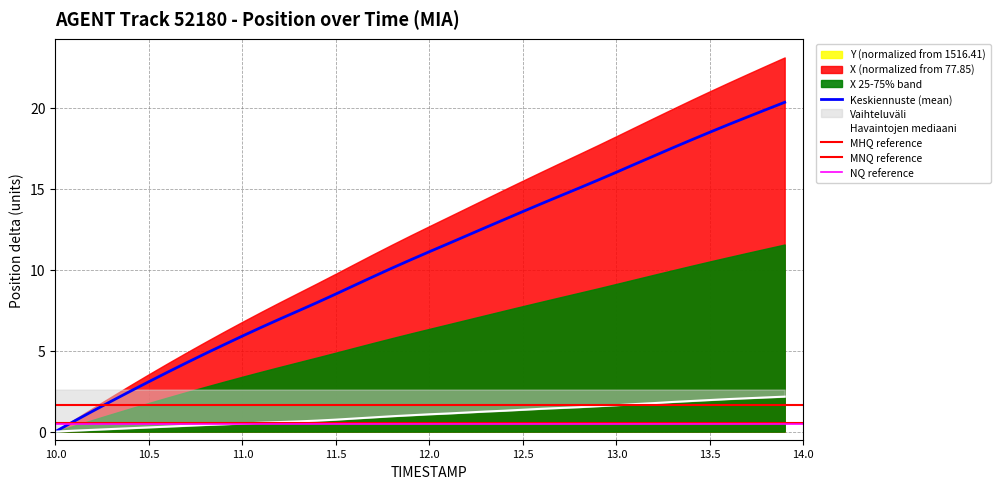

The X series shows 1.6 at 9. True or false?

False